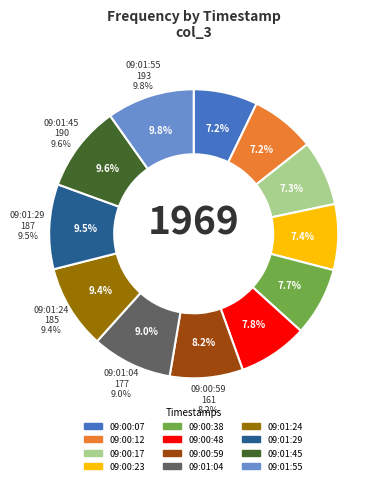

Which slice is the largest?

09:01:55